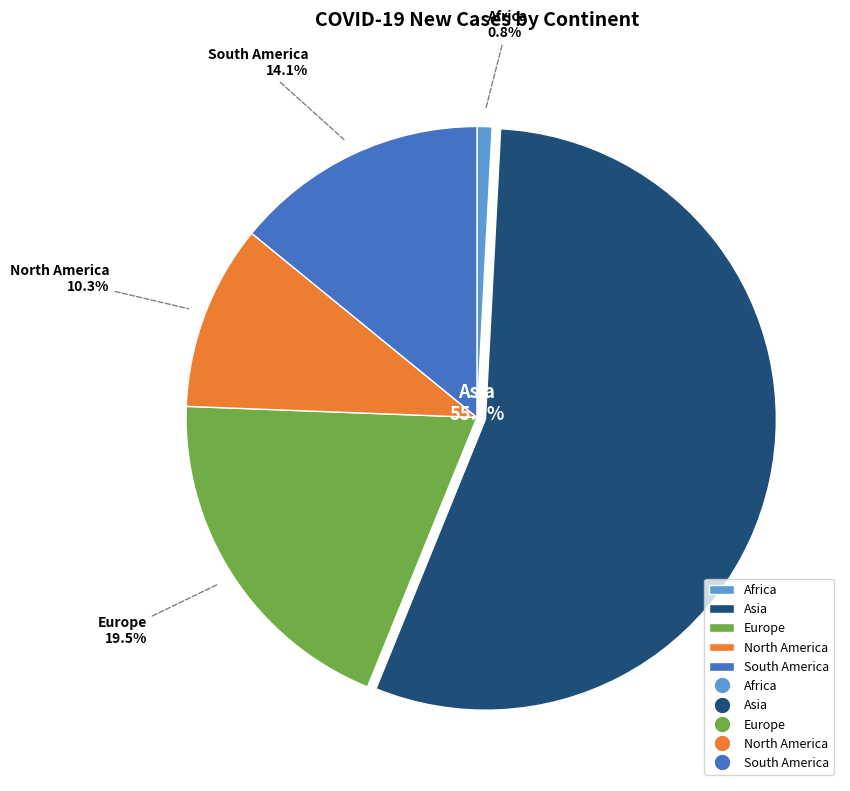

How many slices are in this pie chart?

5